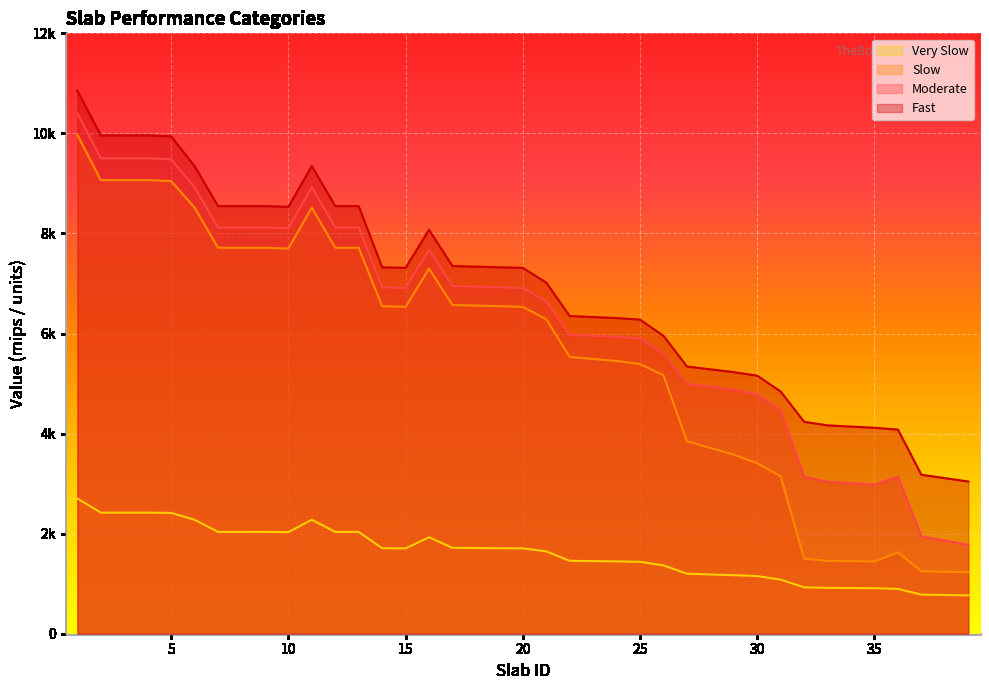

What is the difference between the maximum and minimum values in the Very Slow series?

1936